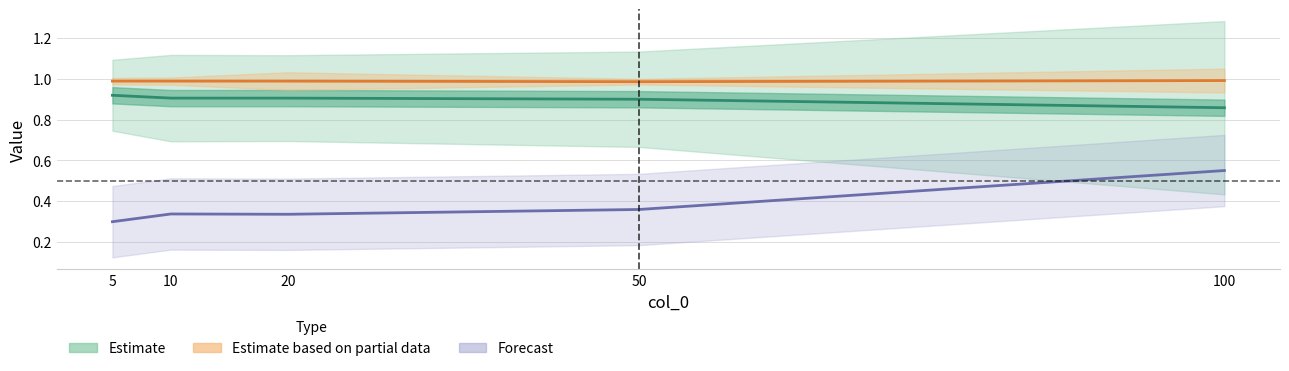

What is the value of the col_1 point at the 3rd from the left?

0.9